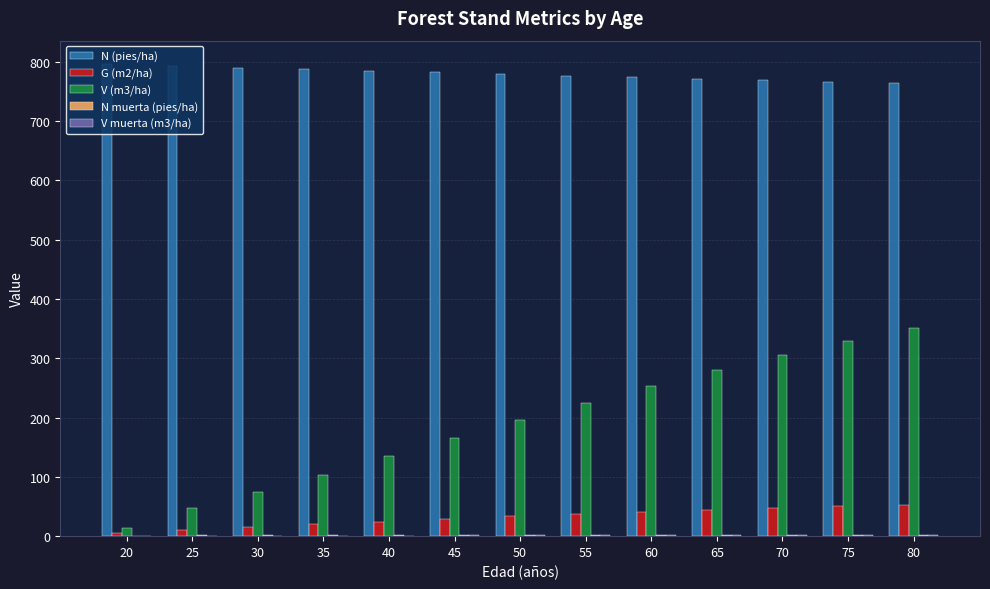

What is the sum of all N (pies/ha) values?

10134.0